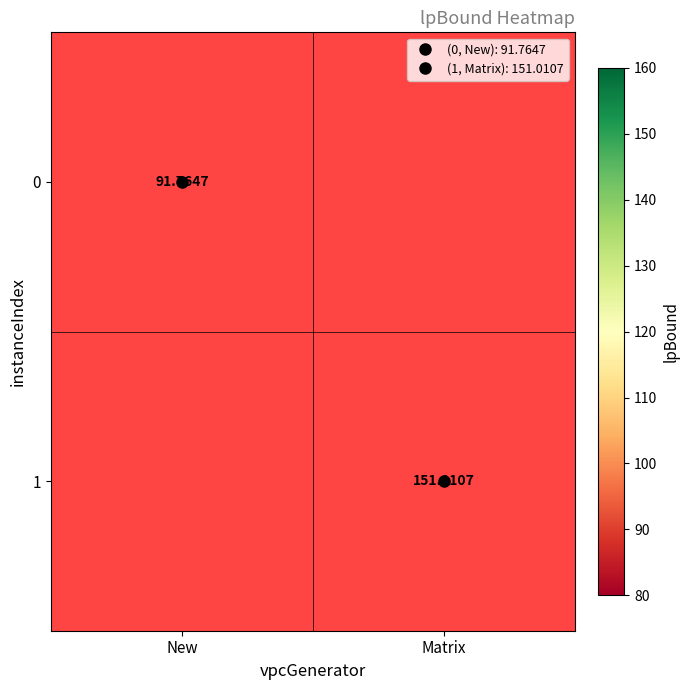

Where does the 1 series first go above 151?

Matrix